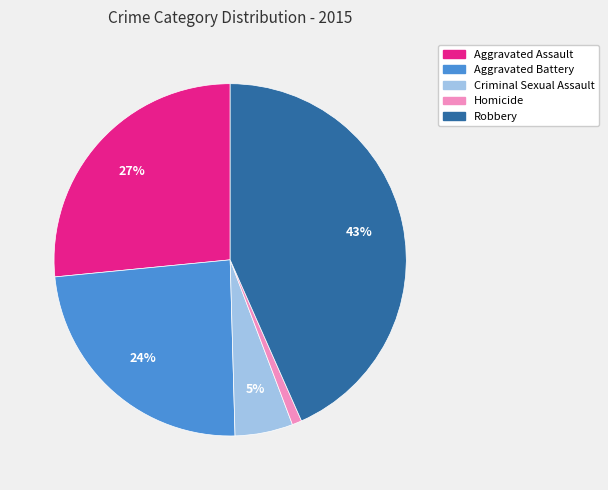

The Homicide slice represents 11% of the pie. True or false?

False